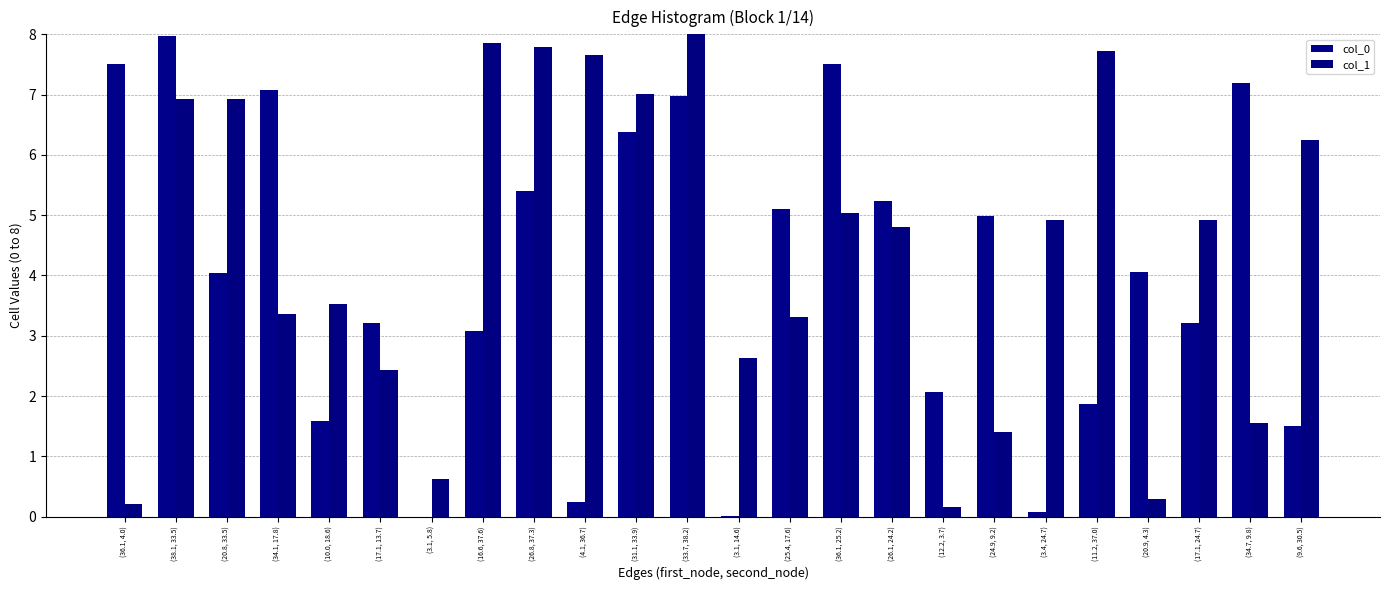

How many data points does each series have?

24